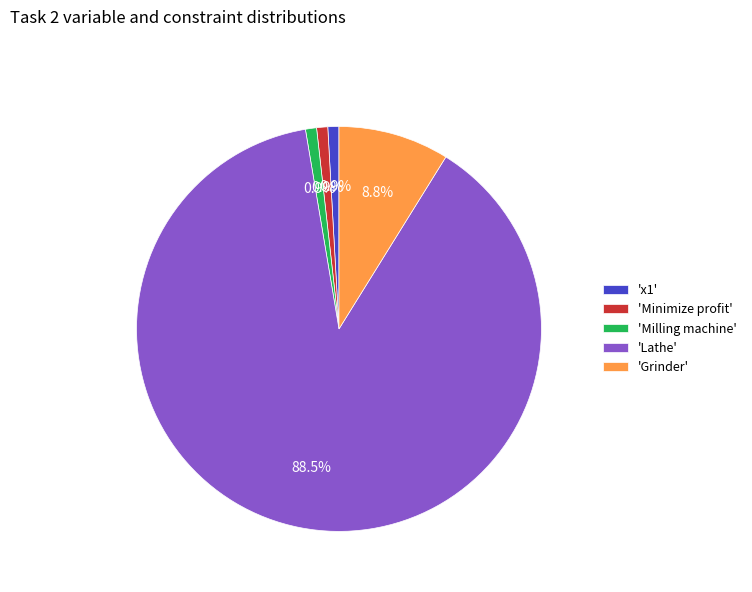

What percentage is NOT represented by 'Minimize profit'?

99.1%